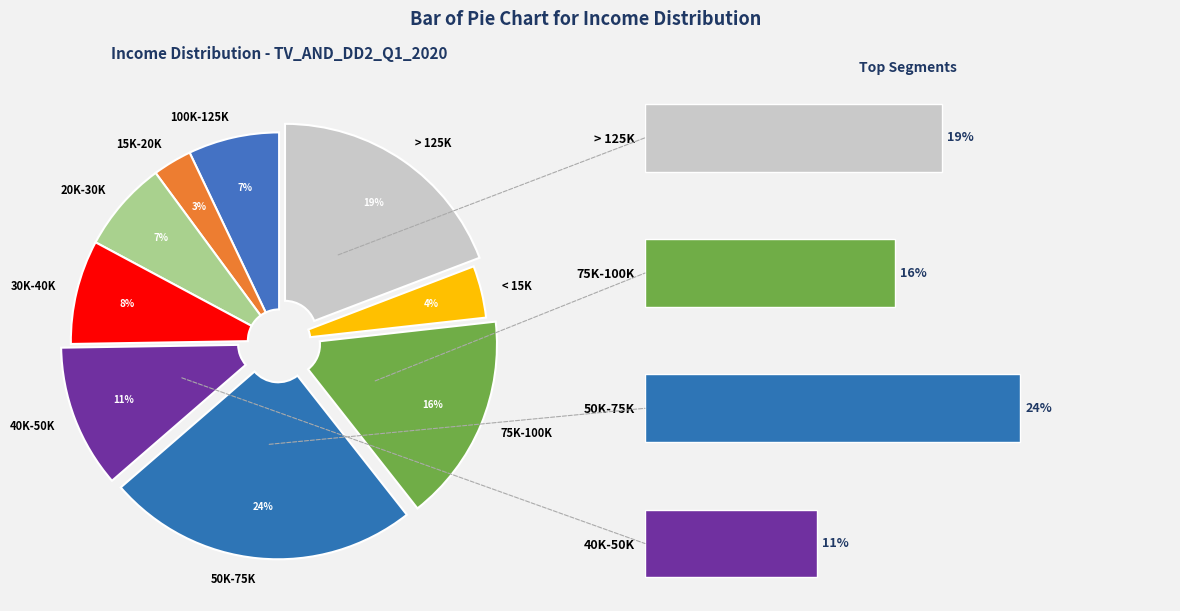

To the nearest percent, what is the difference between the largest and smallest slice percentages?

21%